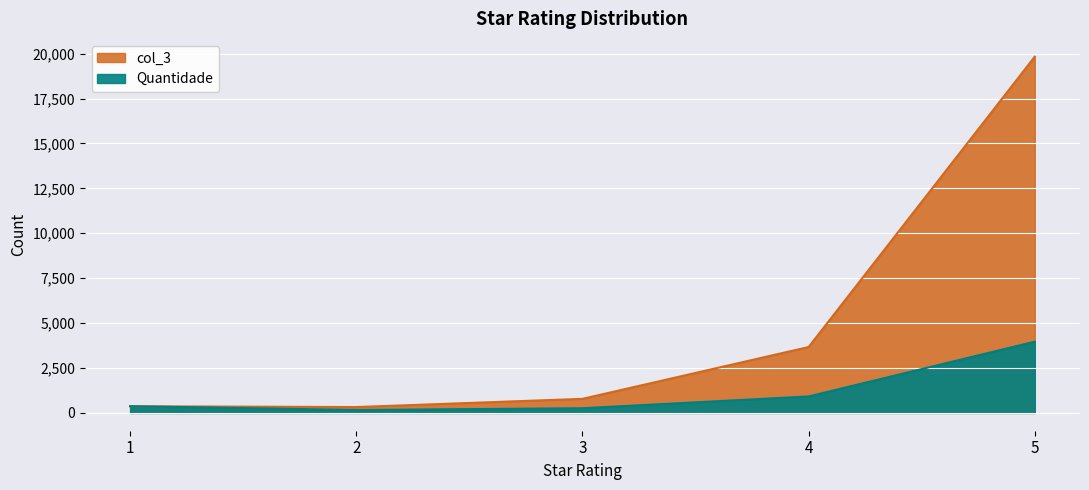

Reading left to right, list all the values displayed in this chart.

Quantidade: 1=372	2=163	3=261	4=917	5=3966
col_3: 1=372	2=326	3=783	4=3668	5=19830